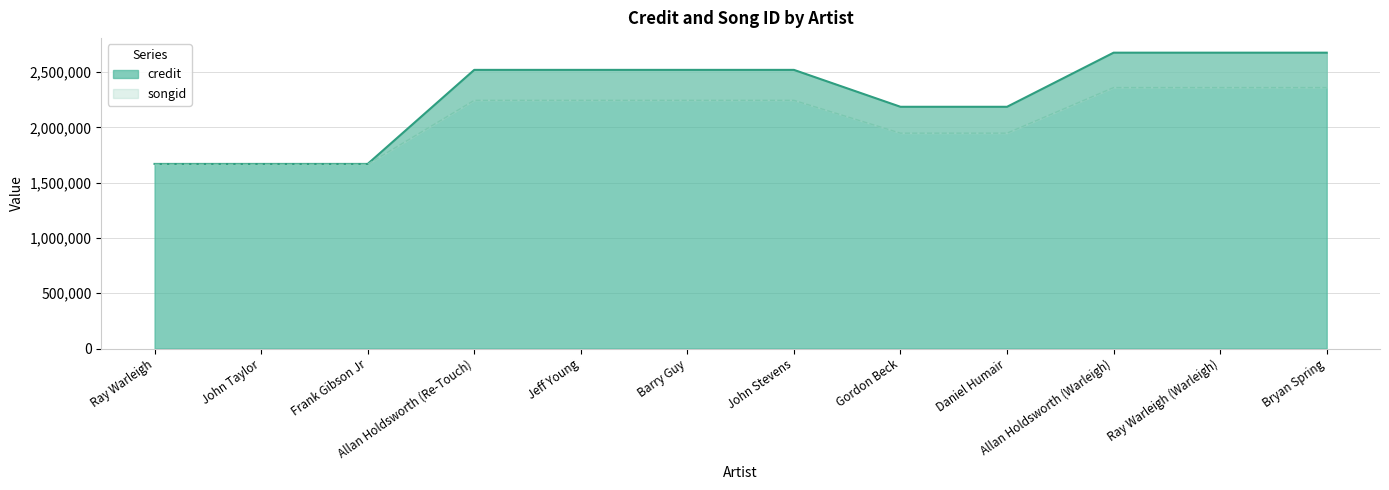

What is the minimum value for credit?

1669365